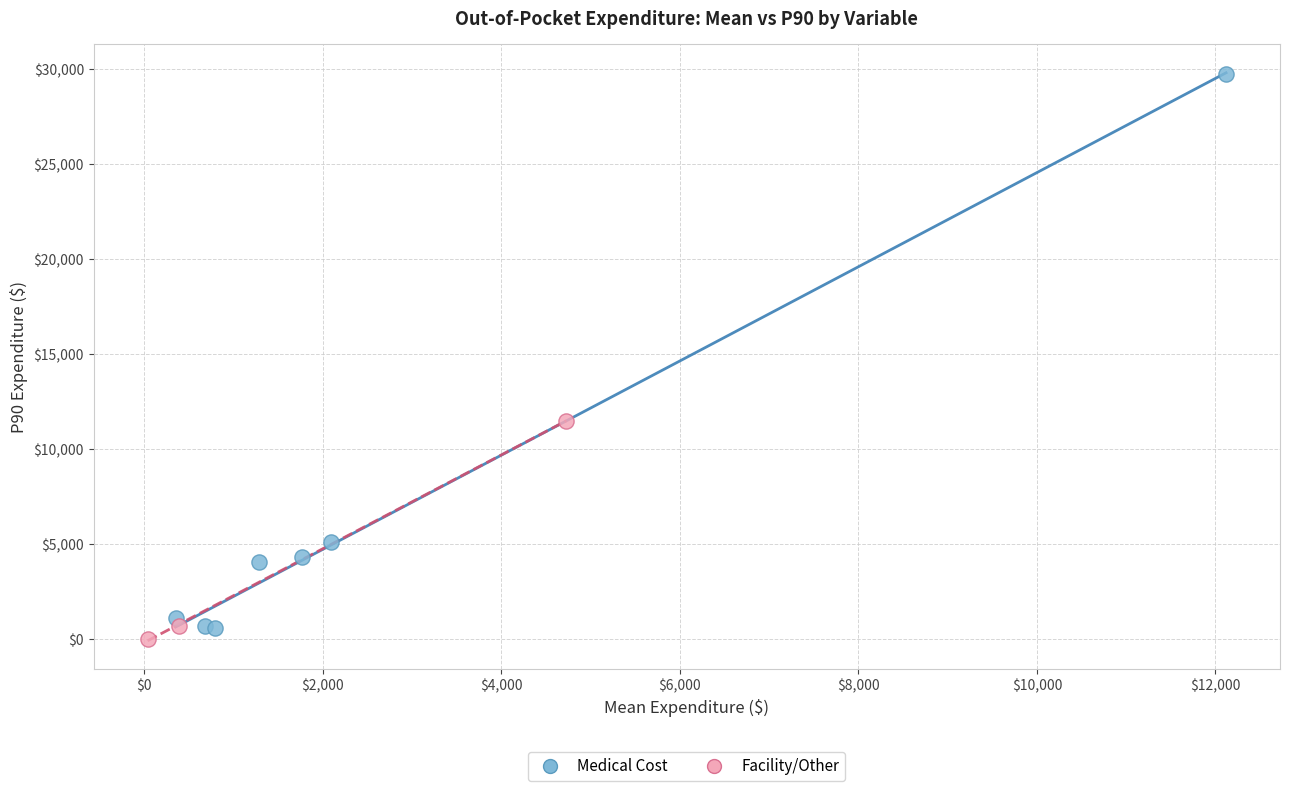

What are all the series names shown in the legend?

Medical Cost, Facility/Other